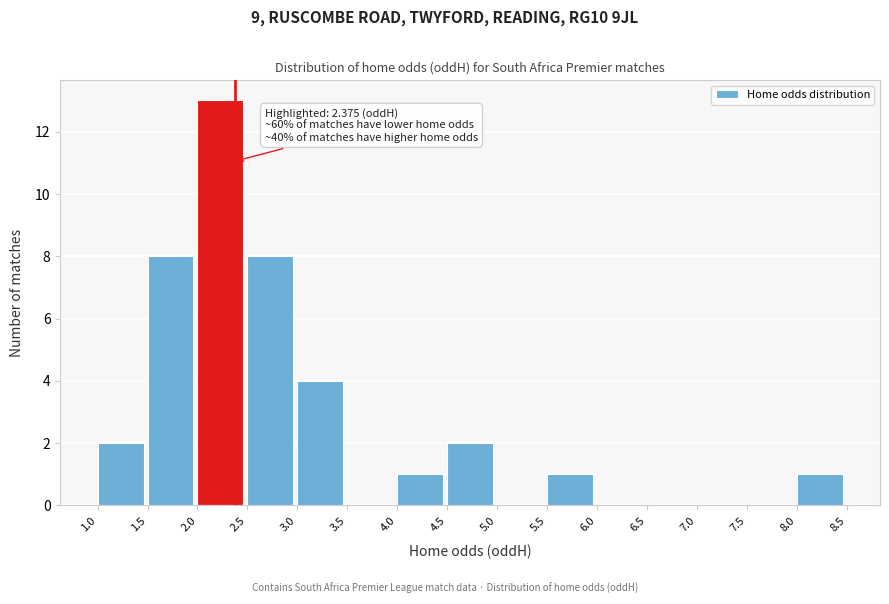

Which range on the x-axis has the tallest bar?

2.0 to 2.5